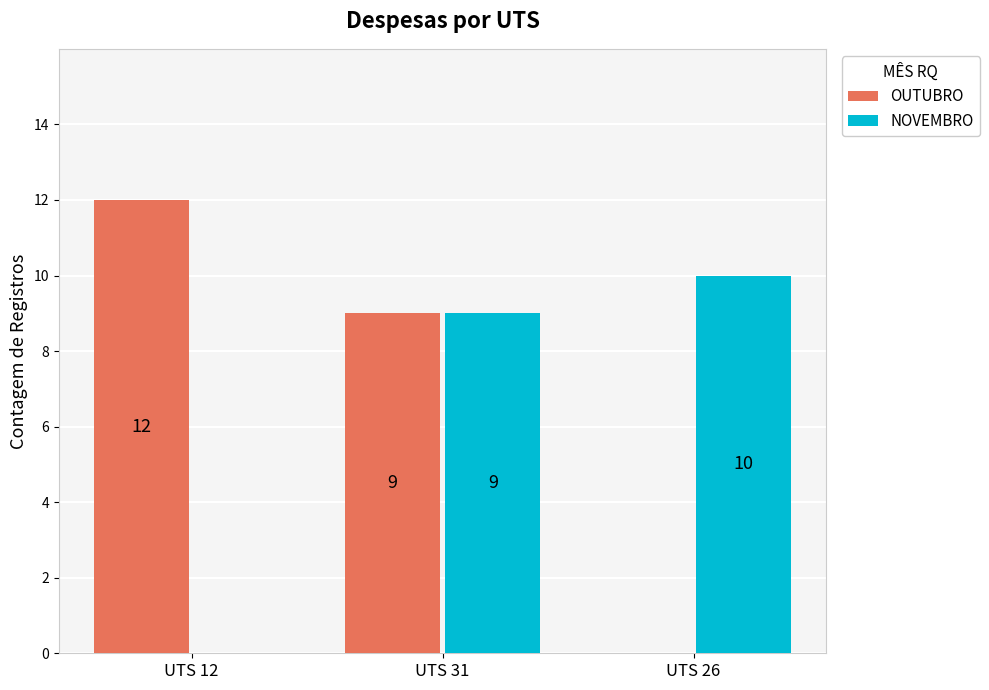

What is the sum of the NOVEMBRO values at UTS 31 and UTS 26?

19